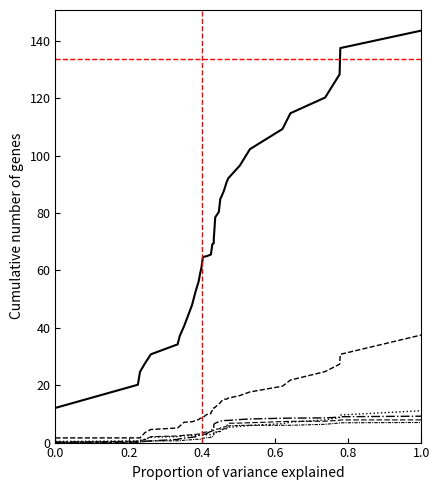

True or false: Citations has a value of 14.5 at 15.

False